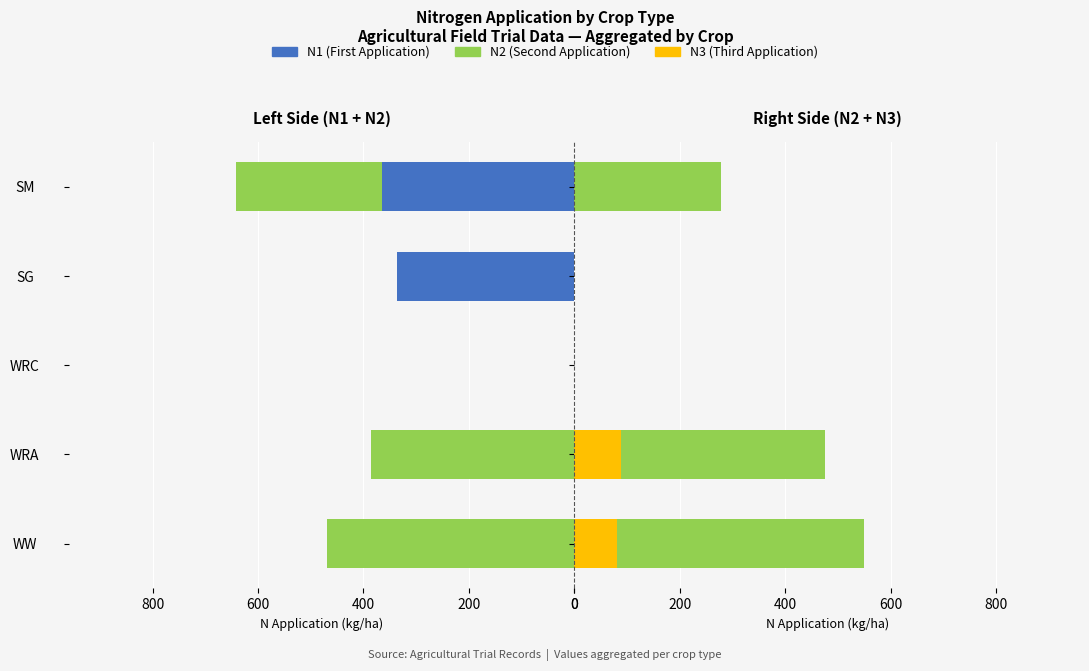

What is the spread (max minus min) of values at SG?

336.7